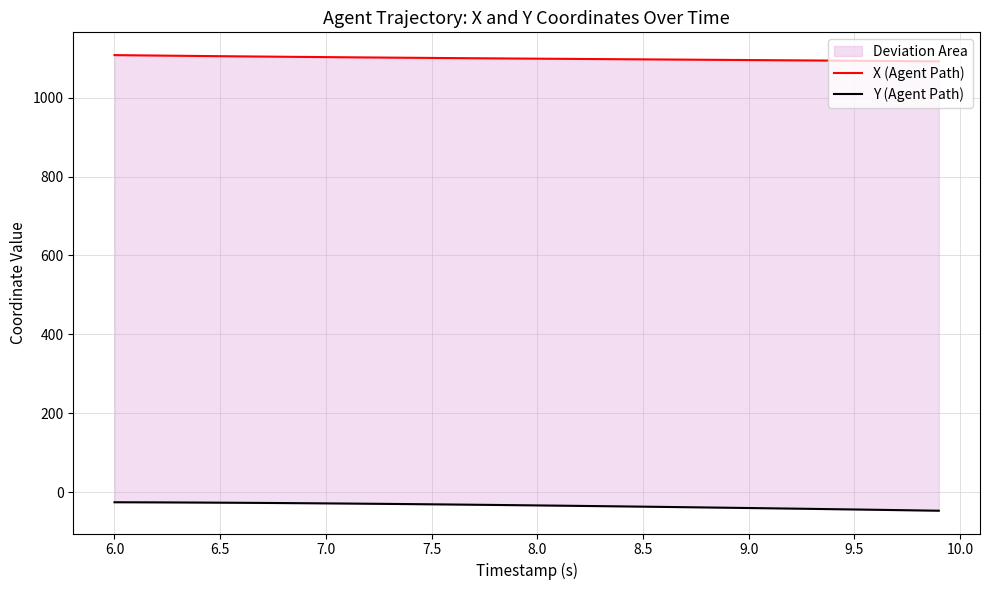

Does the chart have visible grid lines?

Yes